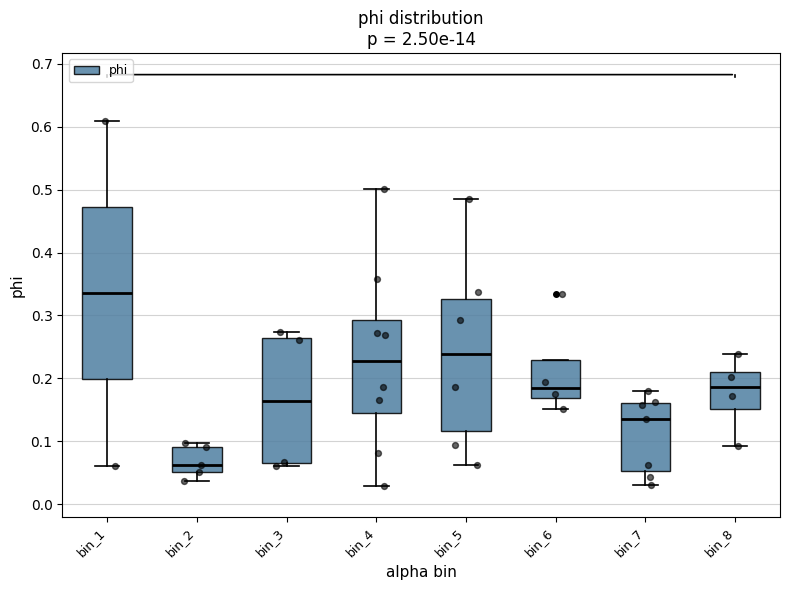

Reading left to right, read every box against the y-axis: the position of its median line, the range the box covers, and the ends of its whiskers. The values are not printed on the chart, so give them approximately, as read against the axis.

bin_1: median 0.34, box 0.20 to 0.47, whiskers 0.06 to 0.61
bin_2: median 0.06, box 0.05 to 0.09, whiskers 0.04 to 0.10
bin_3: median 0.16, box 0.07 to 0.26, whiskers 0.06 to 0.27
bin_4: median 0.23, box 0.15 to 0.29, whiskers 0.03 to 0.50
bin_5: median 0.24, box 0.12 to 0.33, whiskers 0.06 to 0.48
bin_6: median 0.18, box 0.17 to 0.23, whiskers 0.15 to 0.23
bin_7: median 0.13, box 0.05 to 0.16, whiskers 0.03 to 0.18
bin_8: median 0.19, box 0.15 to 0.21, whiskers 0.09 to 0.24